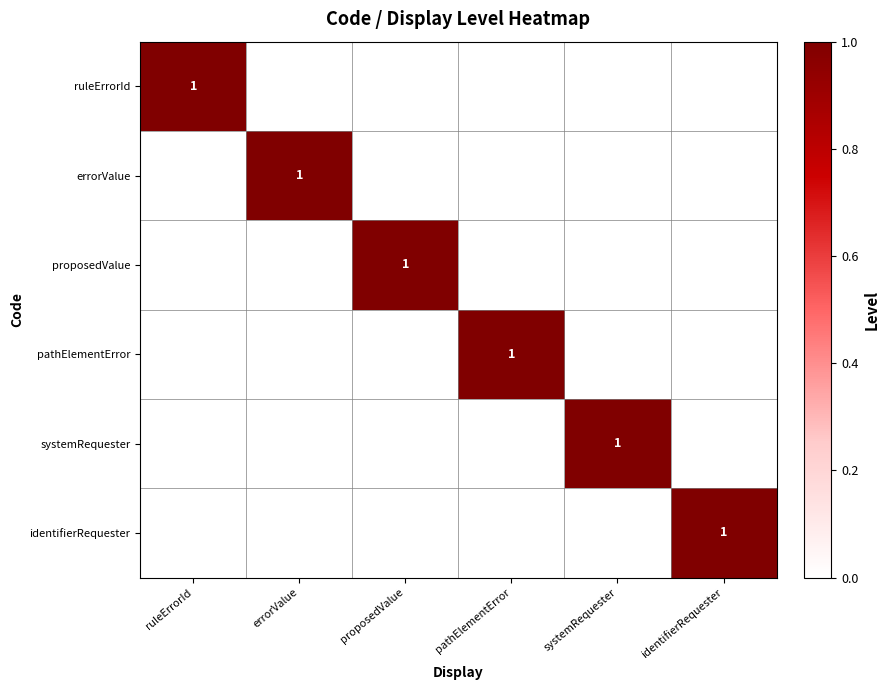

The ruleErrorId series shows 0 at ruleErrorId. True or false?

False